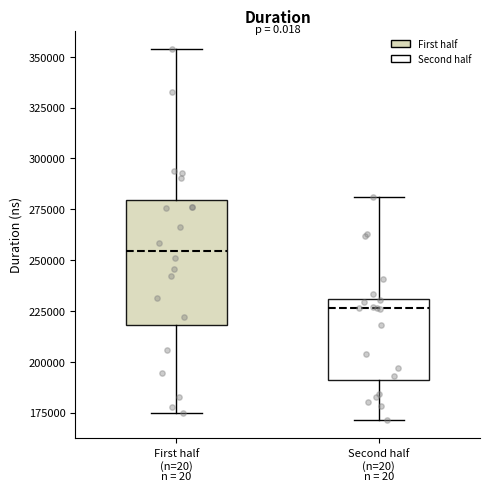

Reading left to right, transcribe this box plot: for each box, give where its median line is, the range the box spans, and where its two whiskers end, as read against the y-axis. The values are not printed on the chart, so give them approximately, as read against the axis.

First half (n=20): median 255000, box 220000 to 280000, whiskers 175000 to 355000
Second half (n=20): median 225000, box 190000 to 230000, whiskers 170000 to 280000